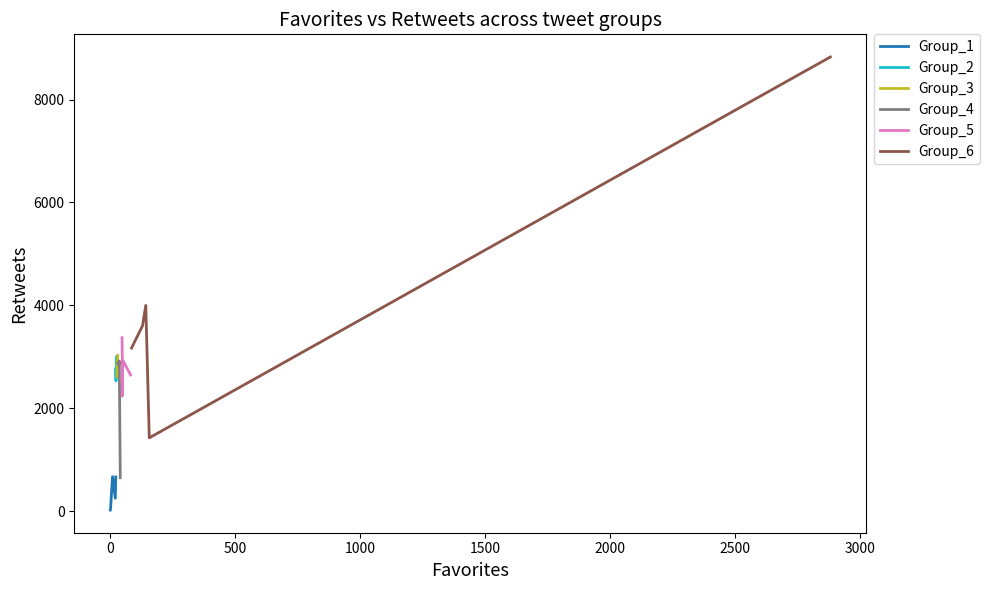

How many interior local valleys does the Group_3 series have?

1